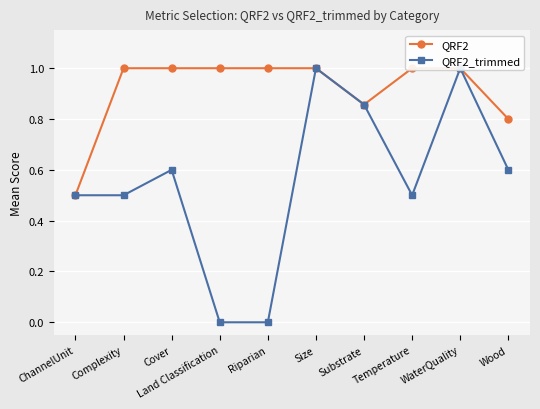

What position from the left is Substrate?

7